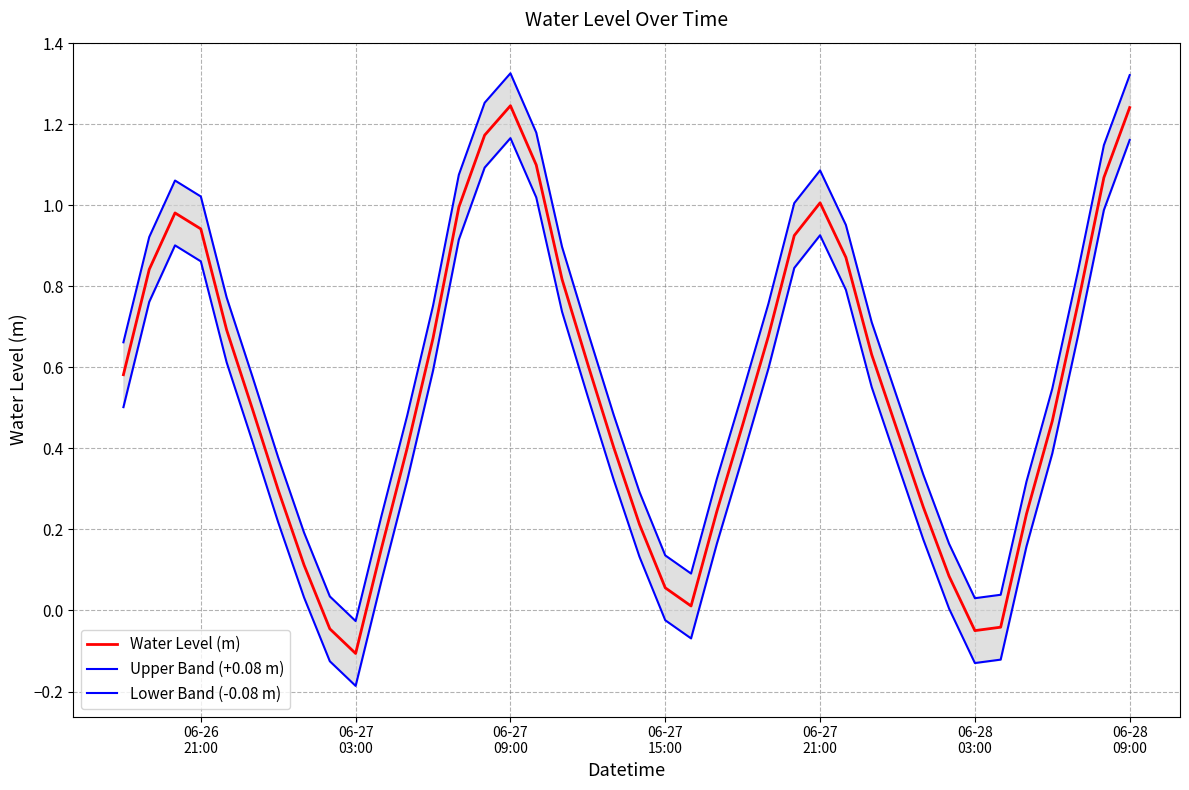

Does the chart display data point markers on the line(s)?

No